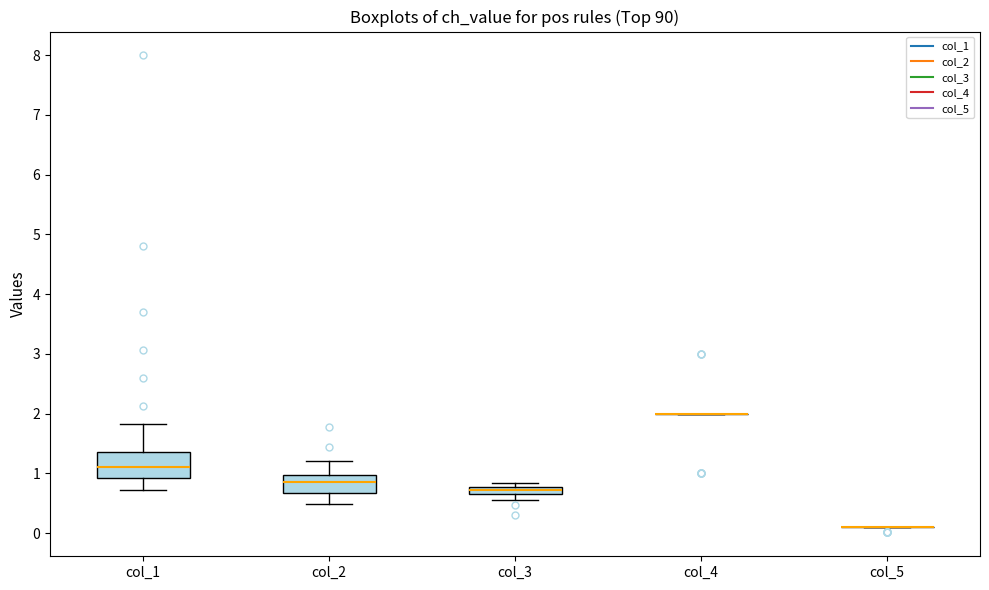

Where is the lower edge of the box for col_3 on the y-axis? The values are not printed on the chart, so give them approximately, as read against the axis.

0.7